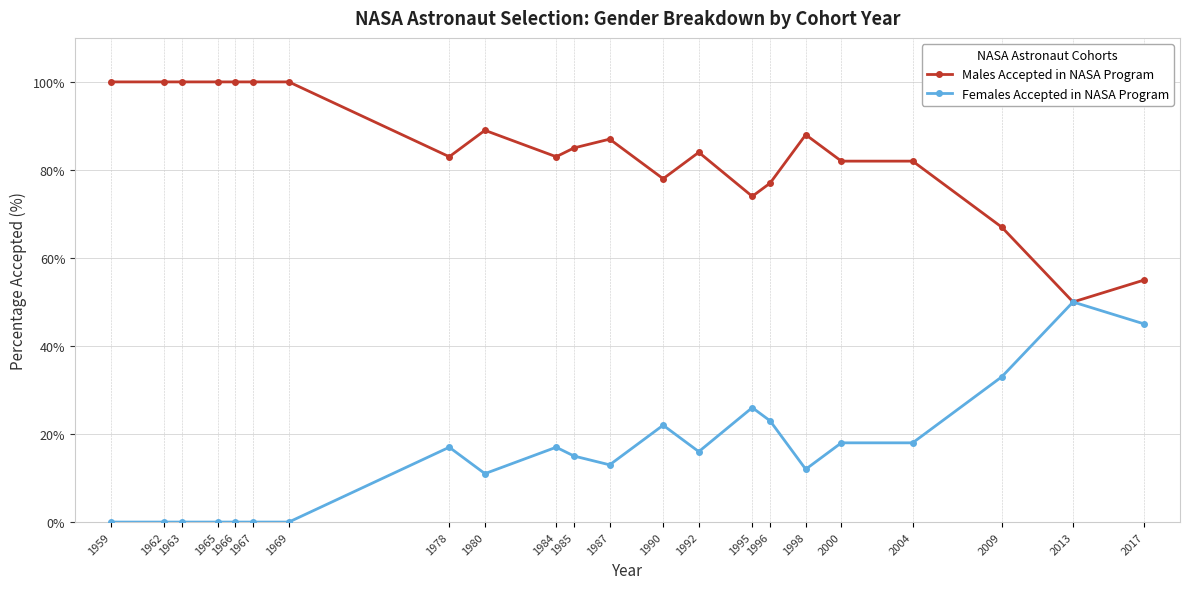

Where does the Females Accepted in NASA Program series first go above 16?

1978